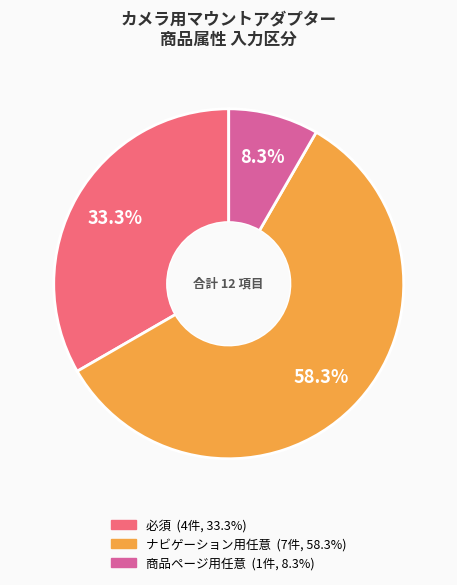

Is there a majority slice in this chart?

Yes